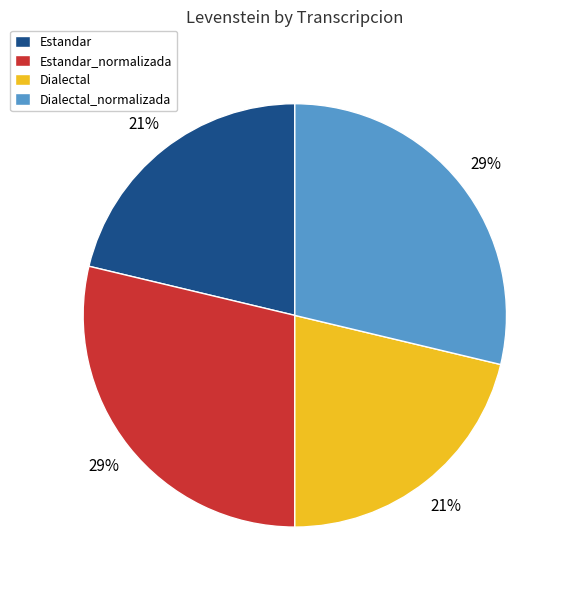

How many slices are in this pie chart?

4